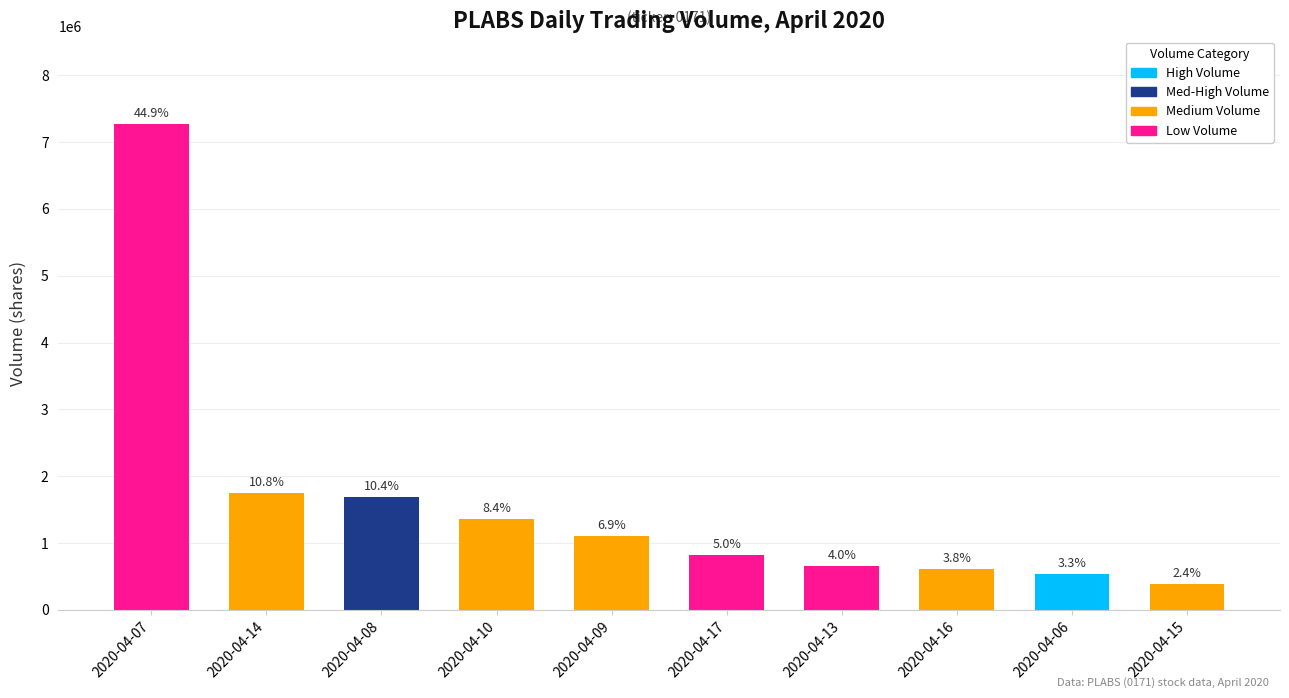

Where is the data nearest to the value 3832550?

2020-04-14